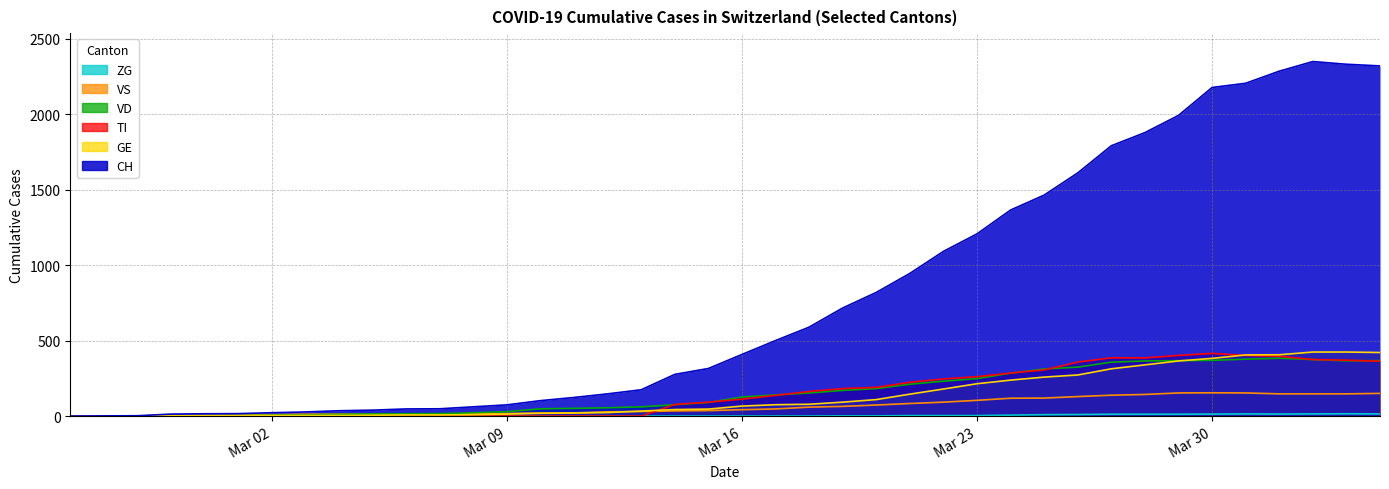

Which category has the highest value in the ZG series?

2020-04-03